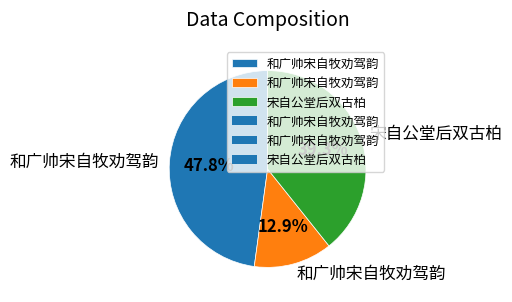

Is there any slice that represents more than half of the pie?

No